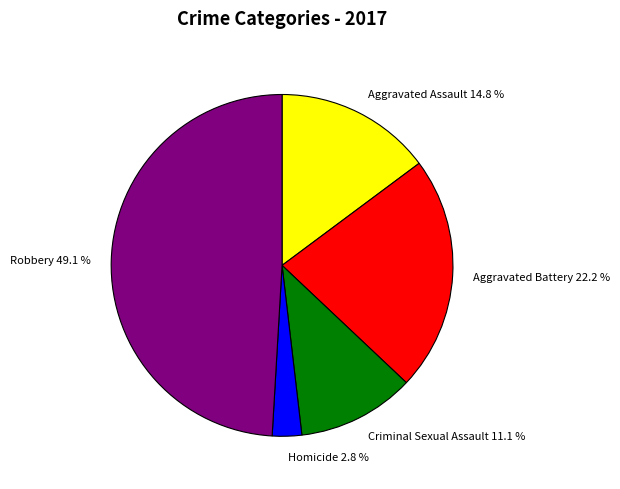

Which category has the smallest portion of the pie?

Homicide